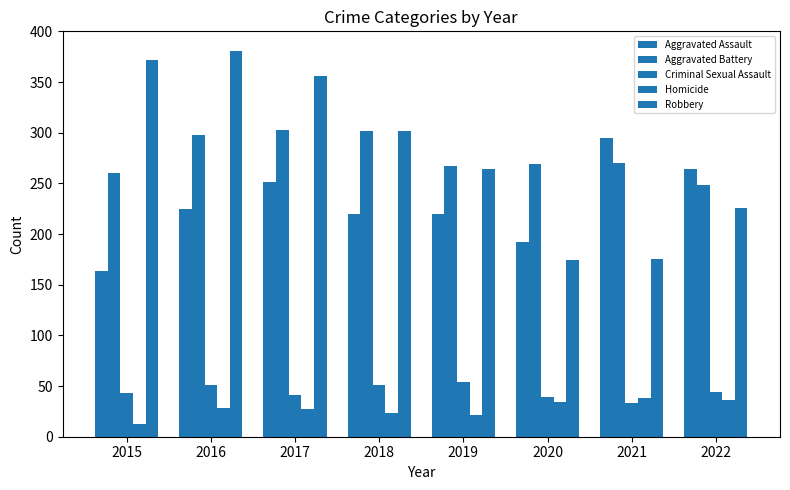

How many data points in Aggravated Battery are less than 270?

4